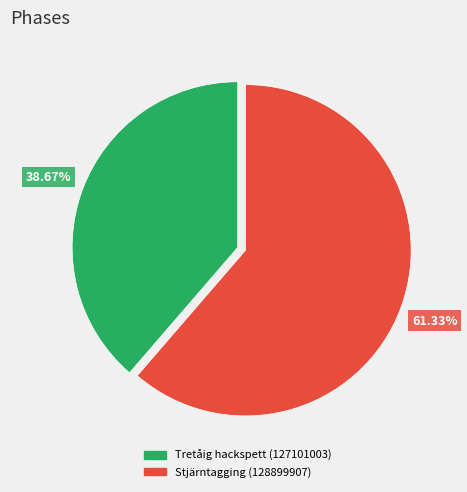

Count the number of slices in the pie.

2